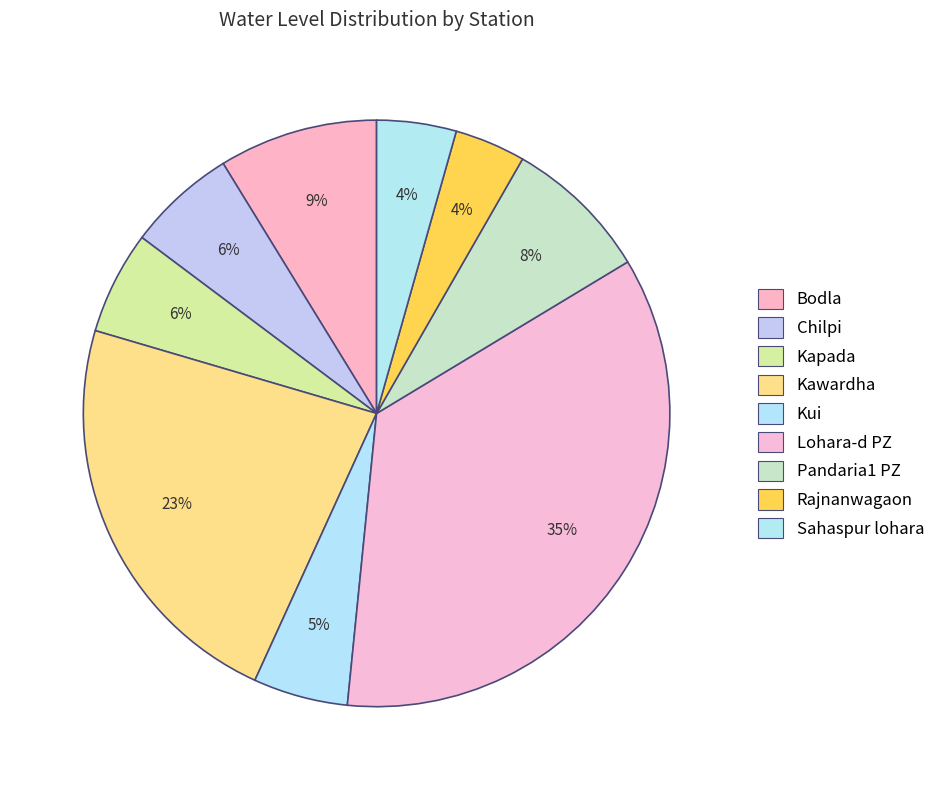

What is the change in value from Chilpi to Kui?

-0.7